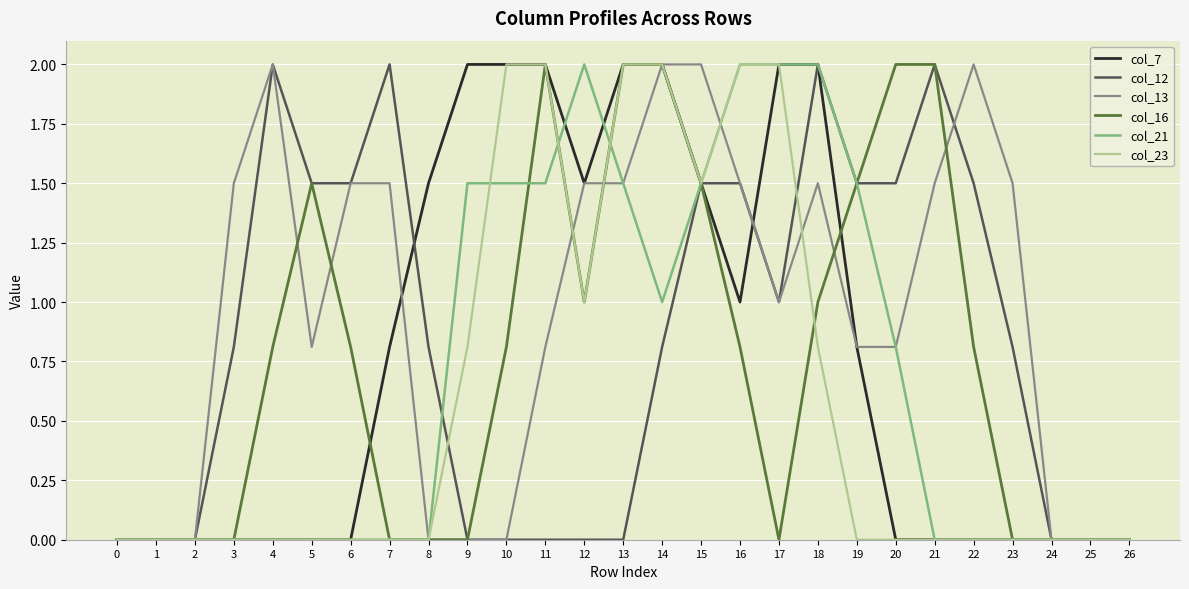

At how many categories does at least one series exceed 1?

21